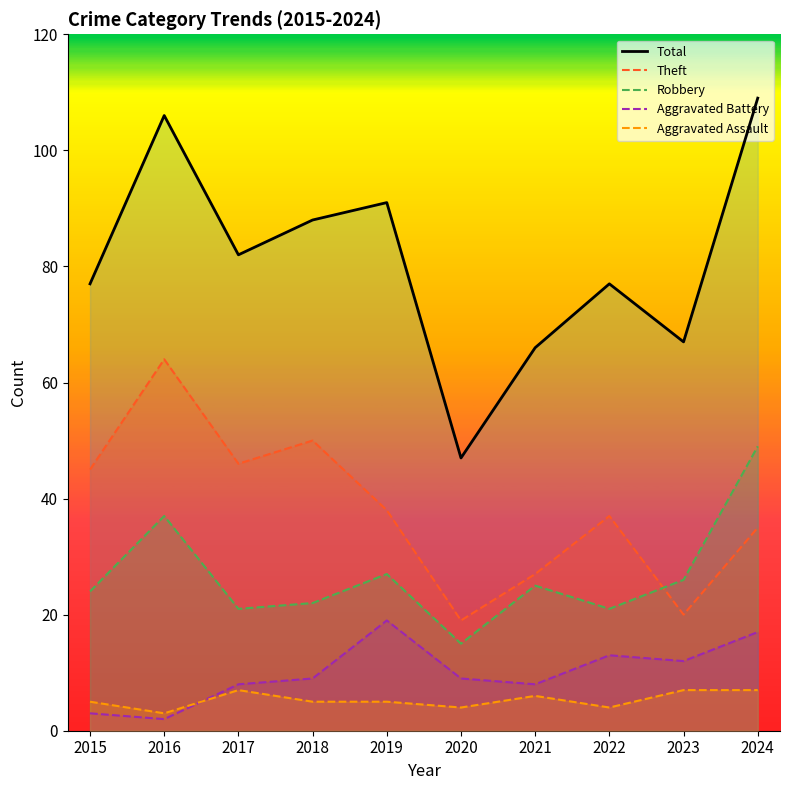

How many values in the Robbery series are below 25?

5